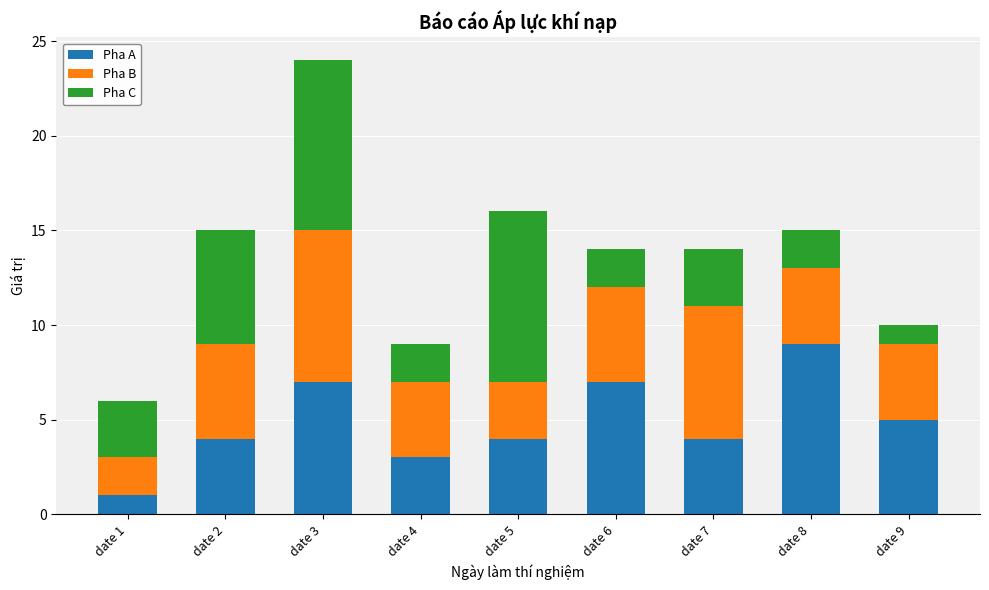

How many data points does each series have?

9